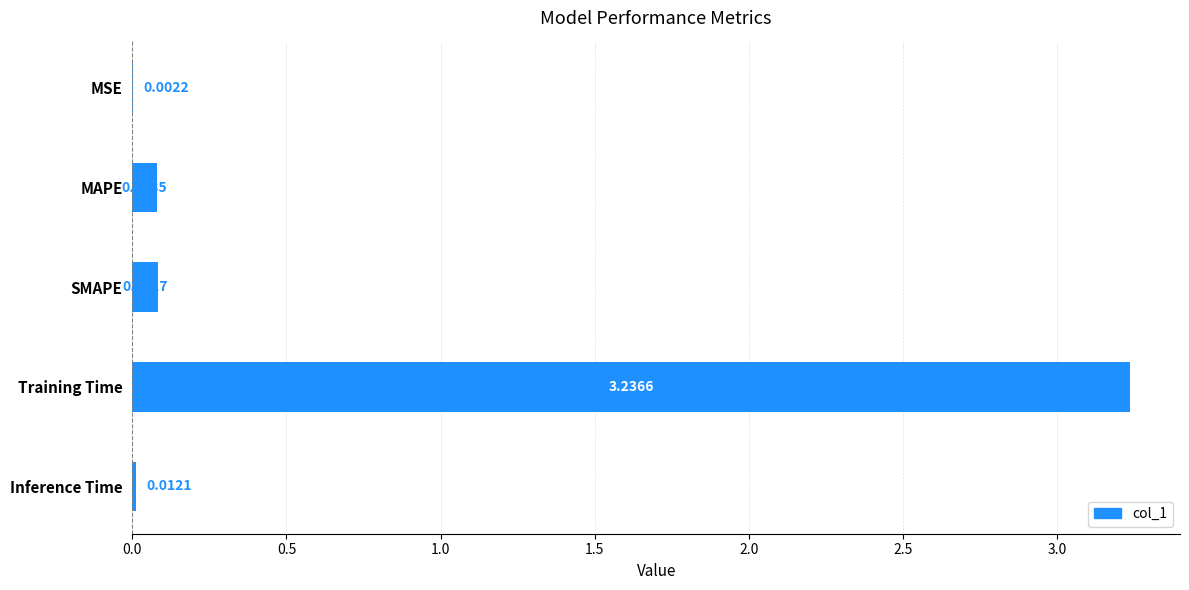

Which label corresponds to the largest value in the chart?

Training Time